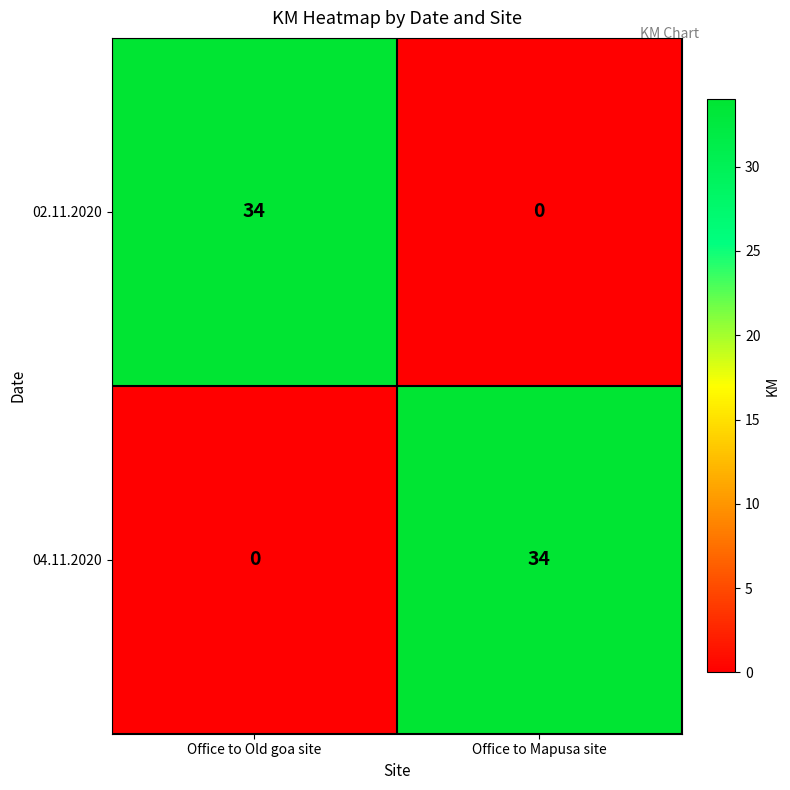

Is it true that 02.11.2020 equals 12 at Office to Old goa site?

False